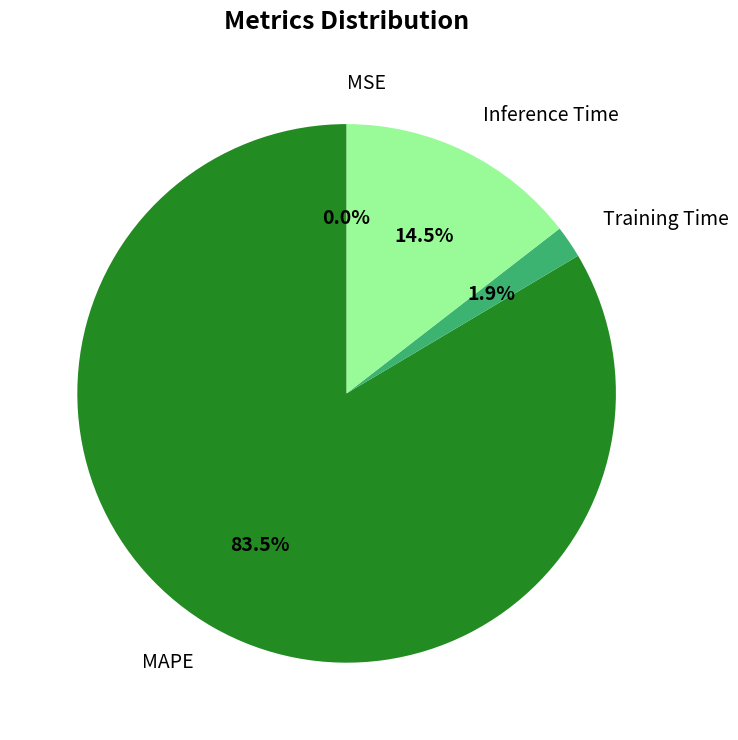

Is the sum of MAPE and MSE greater than half?

Yes